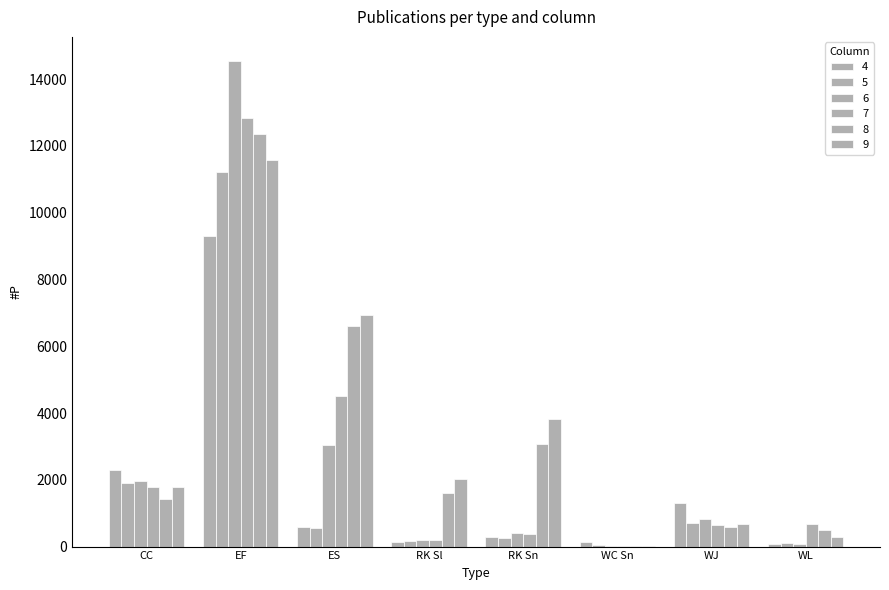

How many data points does each series have?

8